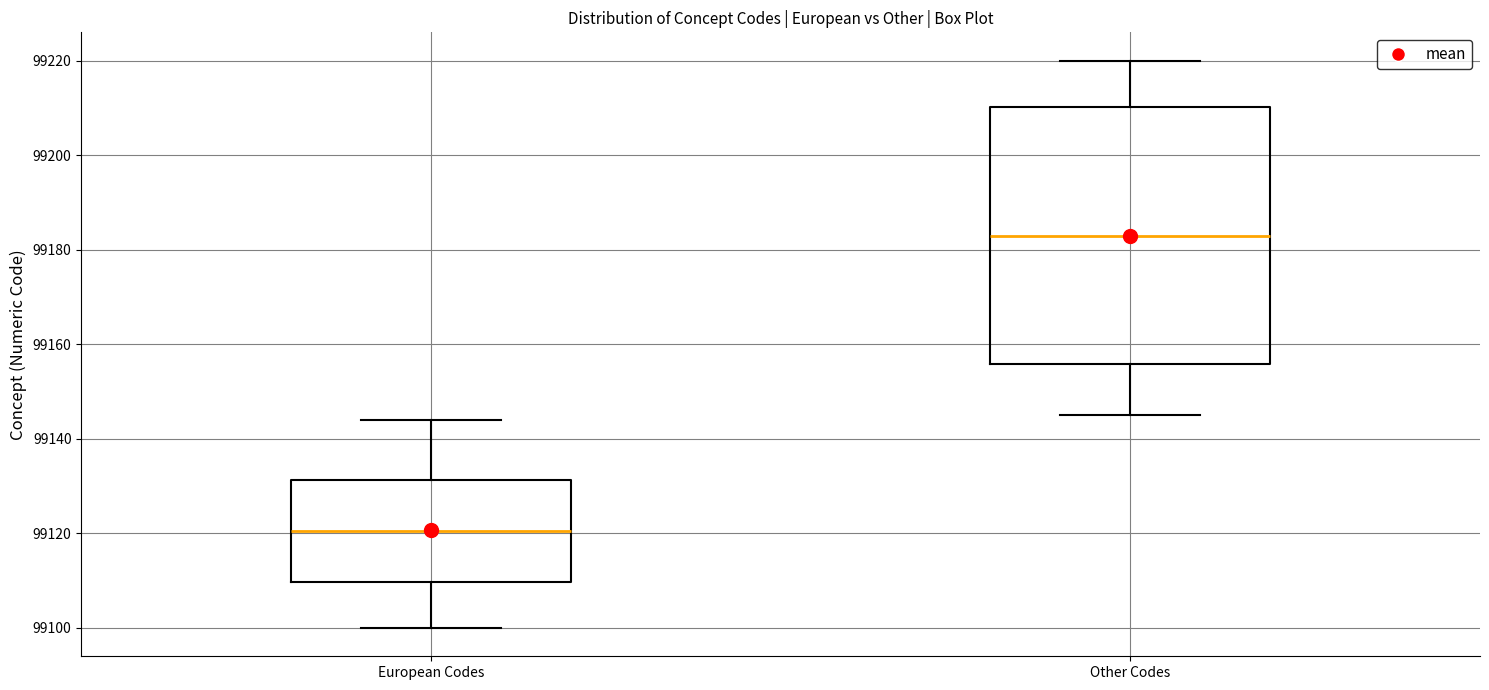

Reading left to right, read every box against the y-axis: the position of its median line, the range the box covers, and the ends of its whiskers. The values are not printed on the chart, so give them approximately, as read against the axis.

European Codes: median 99120, box 99110 to 99132, whiskers 99100 to 99144
Other Codes: median 99184, box 99156 to 99210, whiskers 99146 to 99220